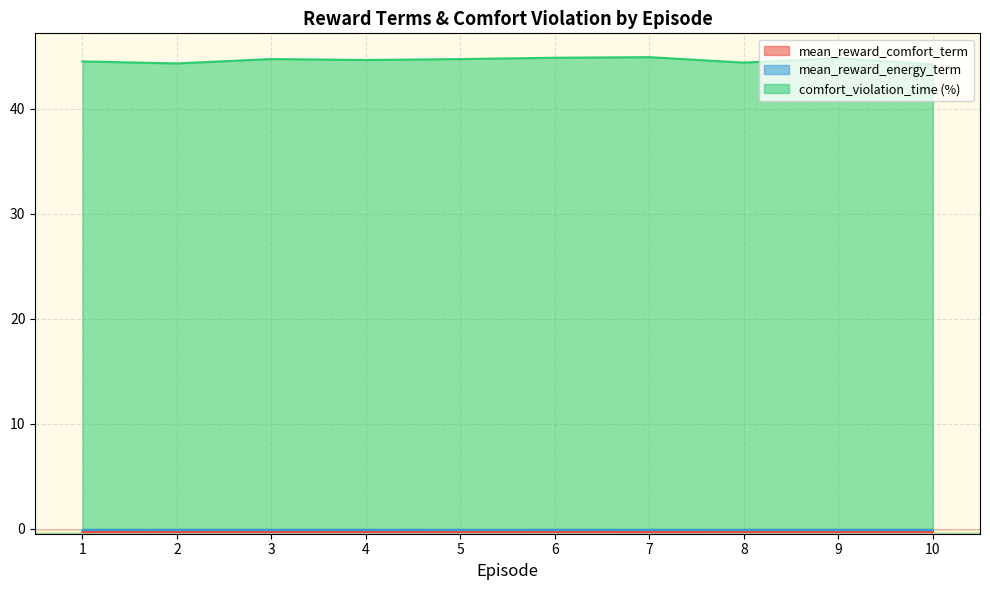

What are all the series names shown in the legend?

mean_reward_comfort_term, mean_reward_energy_term, comfort_violation_time (%)